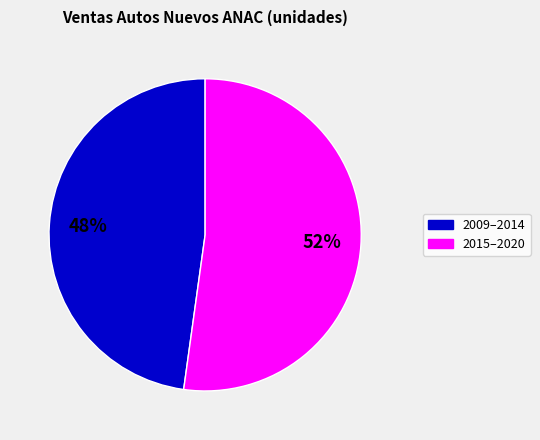

To the nearest percent, what is the average slice percentage?

50%